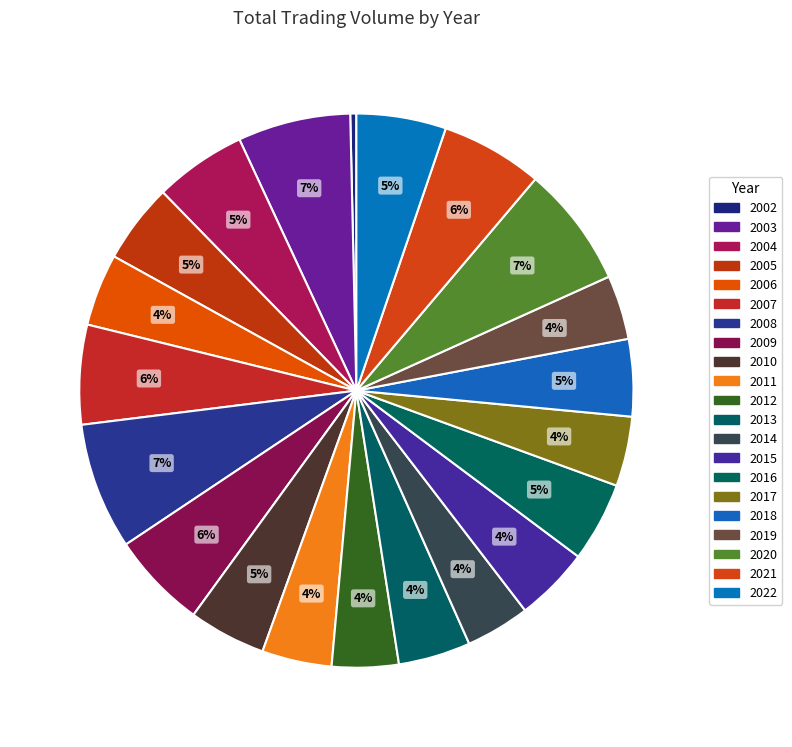

How many segments does this pie chart have?

21